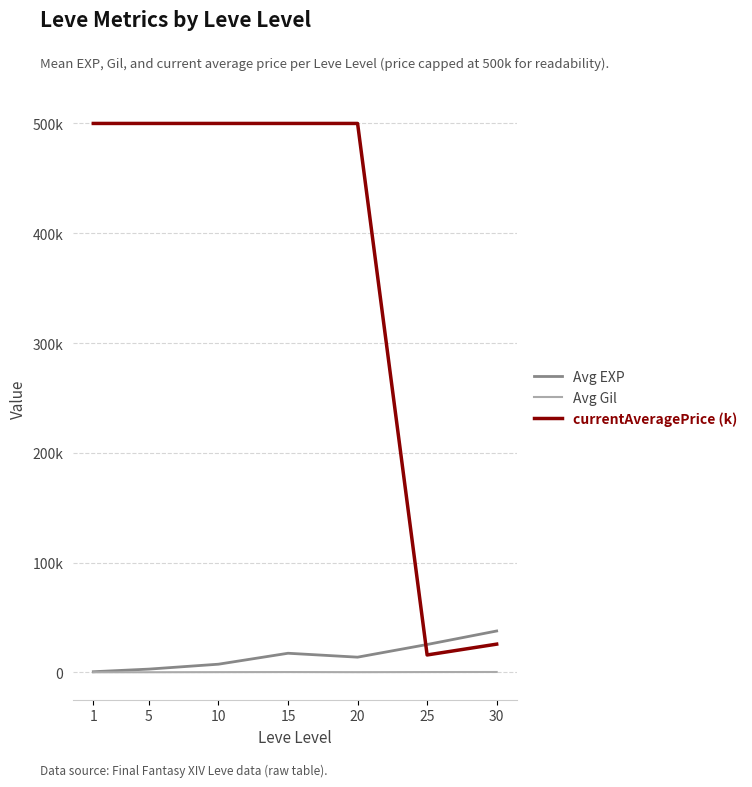

What is the total value across all series at 10?

507717.5